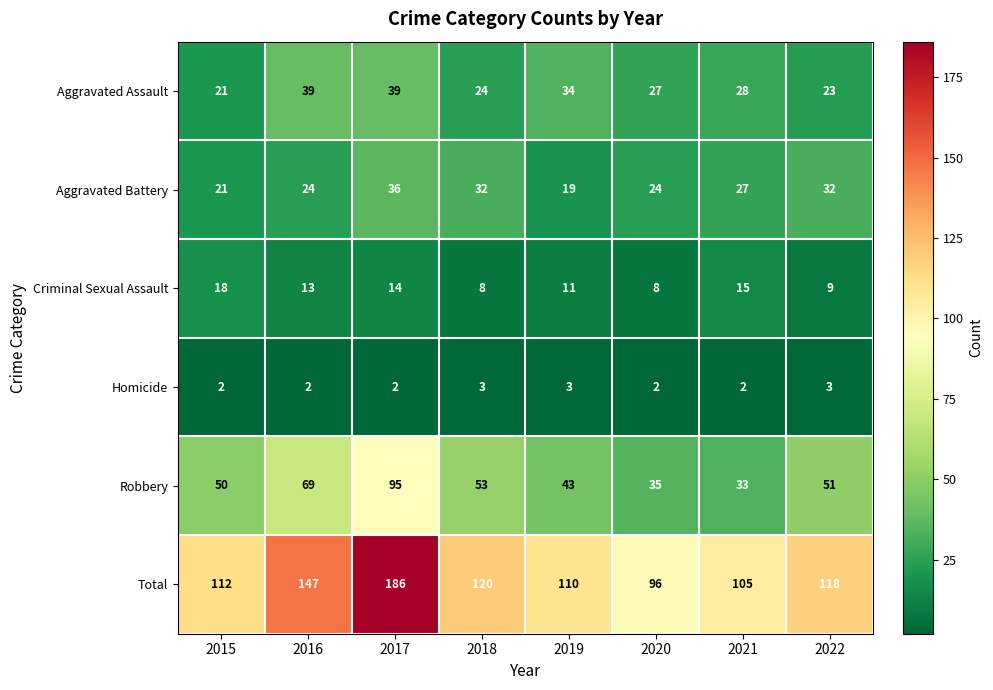

What is the total value across all series at 2022?

236